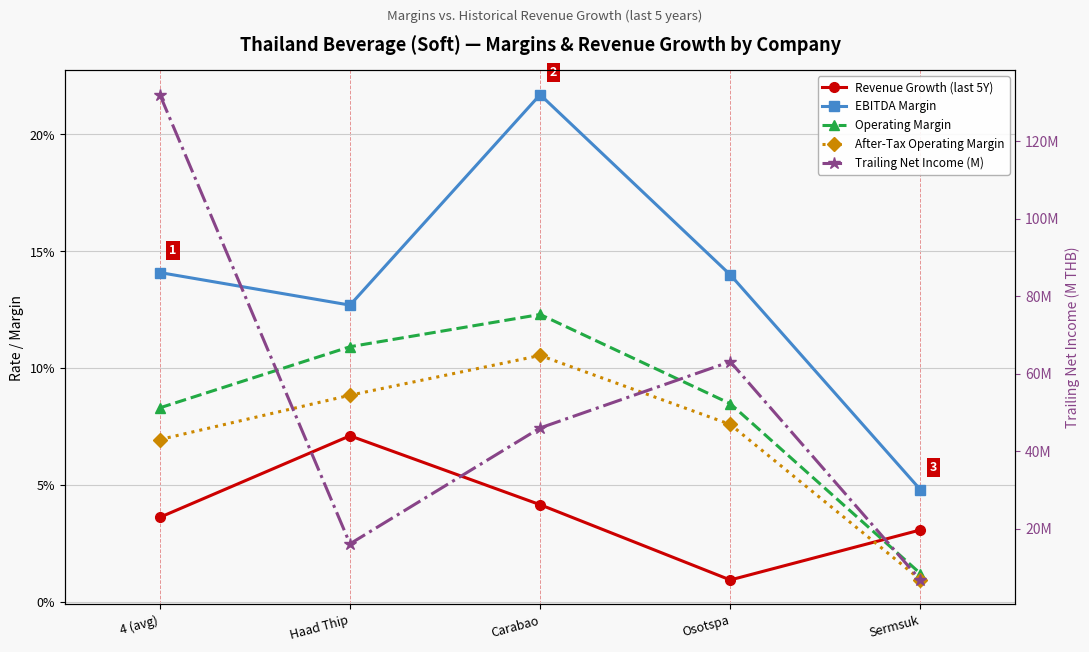

How many categories are shown in the chart?

5